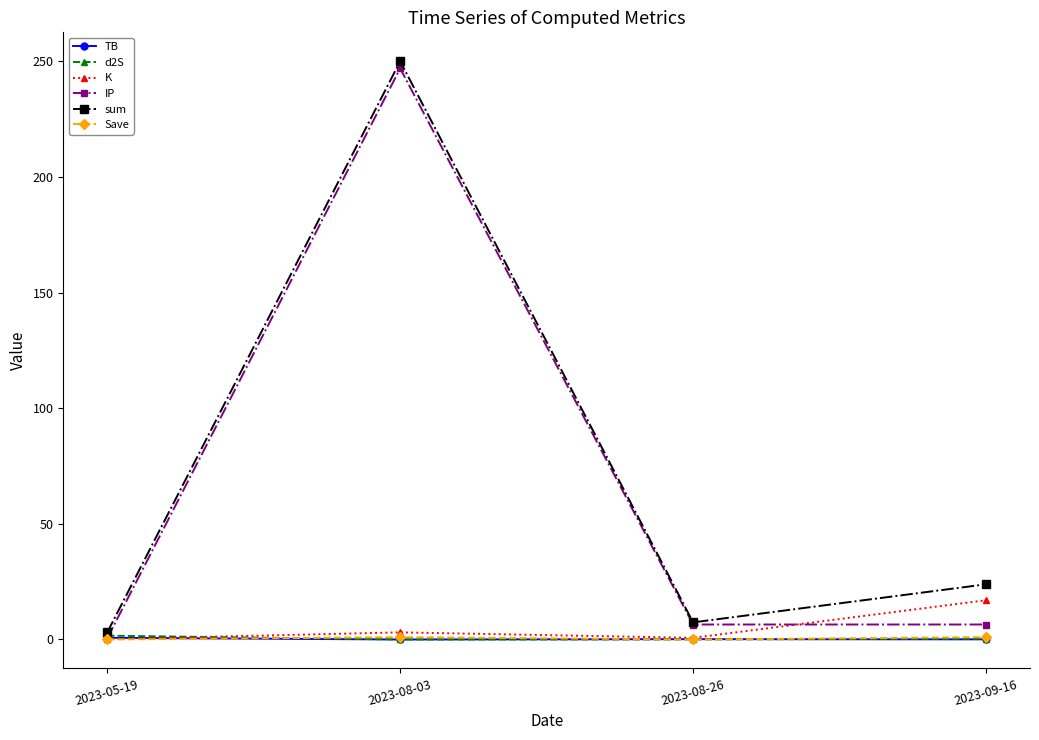

The K series shows 0.7 at 2023-08-26. True or false?

True